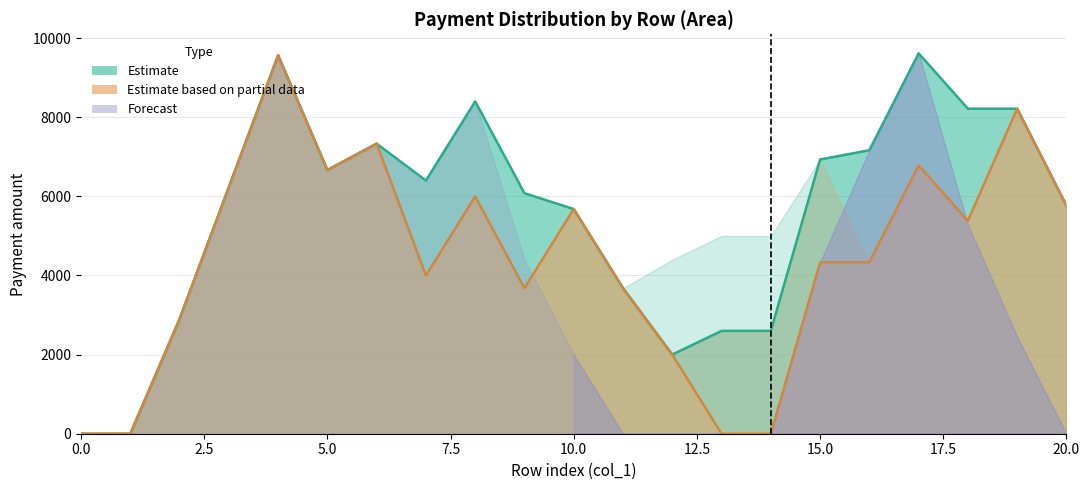

Reading right to left, transcribe all the data shown in this chart.

col_9 estimate line: 5766.7	8216.7	8216.7	9616.7	7166.7	6933.3	2600.0	2600.0	2000.0	3680.0	5680.0	6080.0	8400.0	6400.0	7333.3	6666.7	9566.7	6233.3	2900.0	0.0	0.0
col_11 partial line: 5766.7	8216.7	5383.3	6783.3	4333.3	4333.3	0.0	0.0	2000.0	3680.0	5680.0	3680.0	6000.0	4000.0	7333.3	6666.7	9566.7	6233.3	2900.0	0.0	0.0